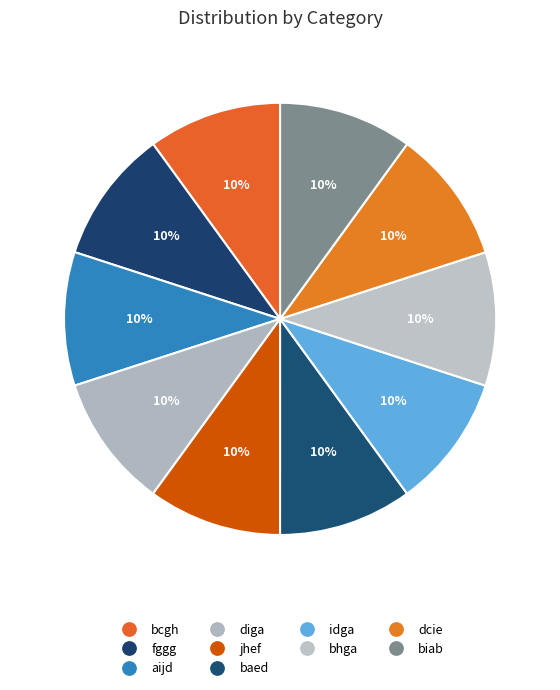

How many slices are in this pie chart?

10